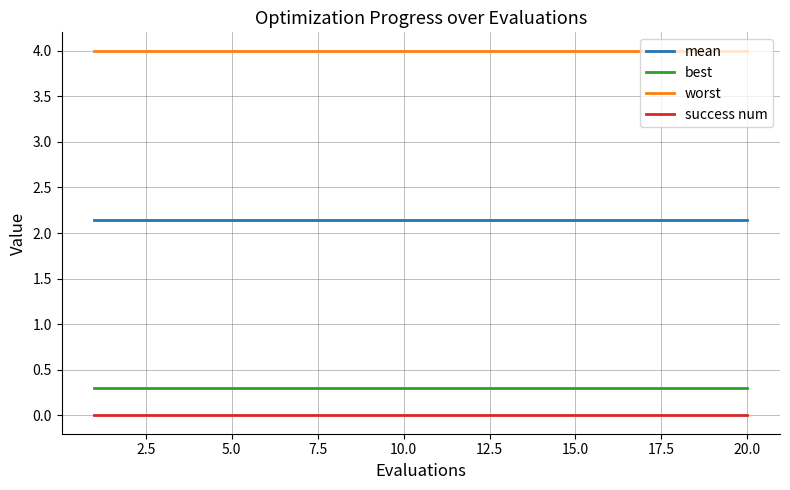

What is the greatest value displayed?

4.0